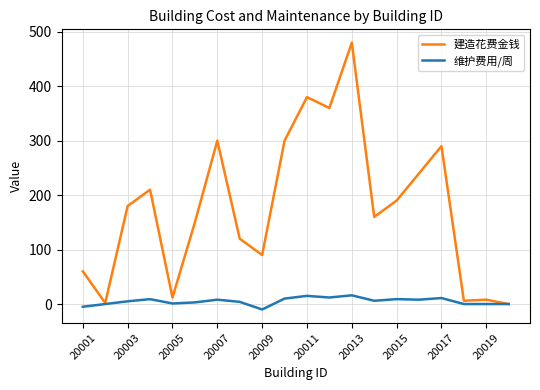

How many distinct data groups are displayed?

2